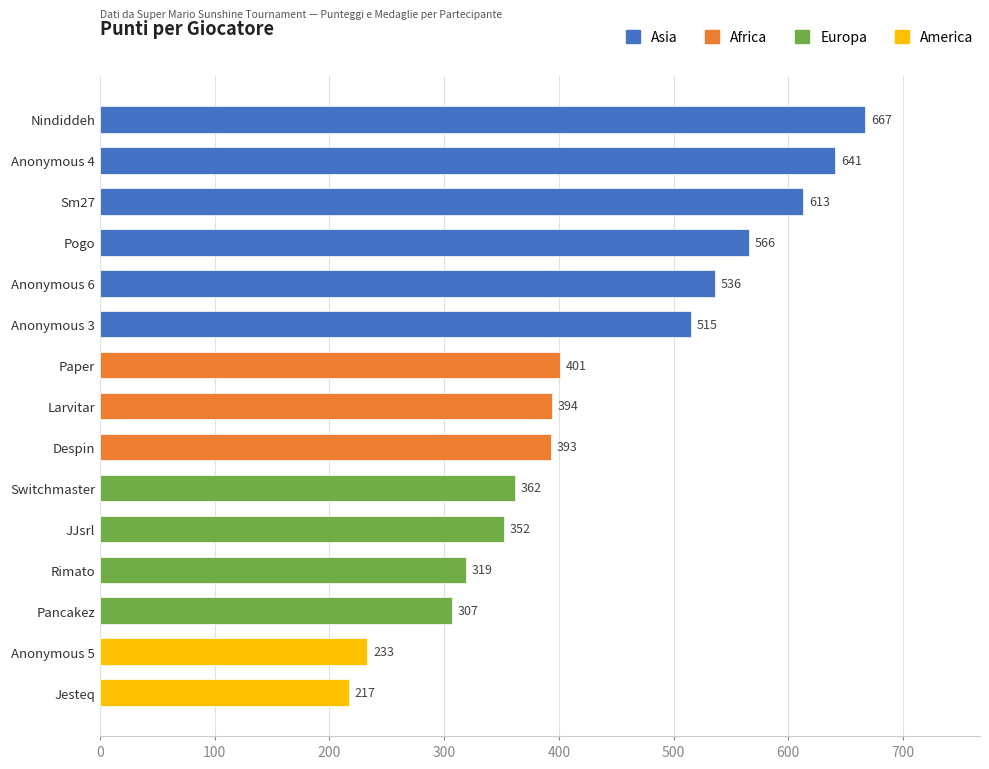

How many categories are shown in the chart?

15